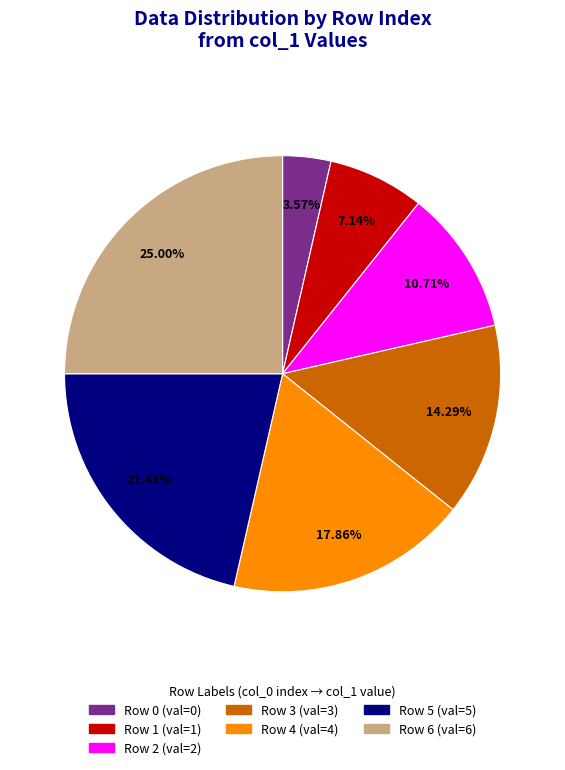

What is the ratio of the value at Row 5 to the value at Row 1?

3.0